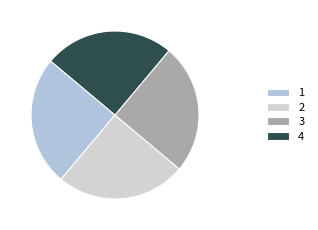

True or false: 4 accounts for 25% of the total.

True